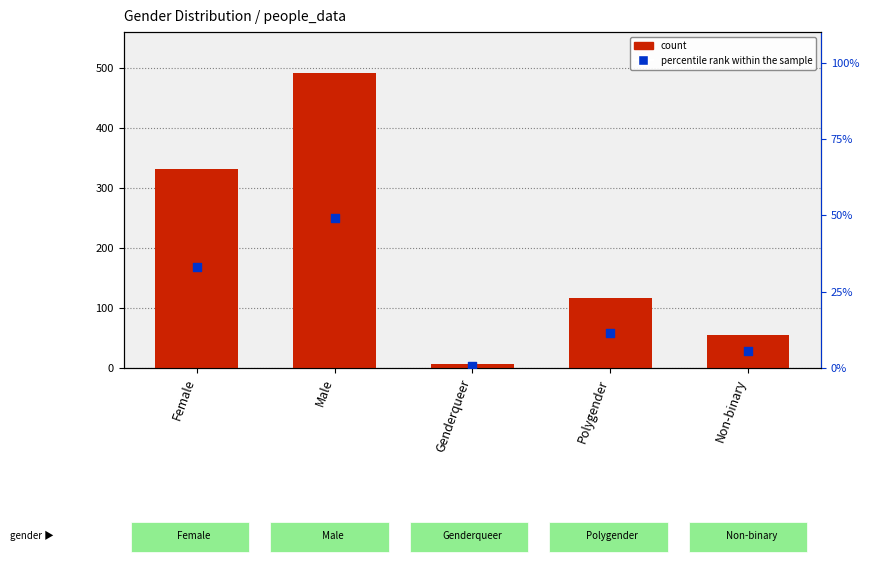

At which category is the sum across all series the highest?

Male